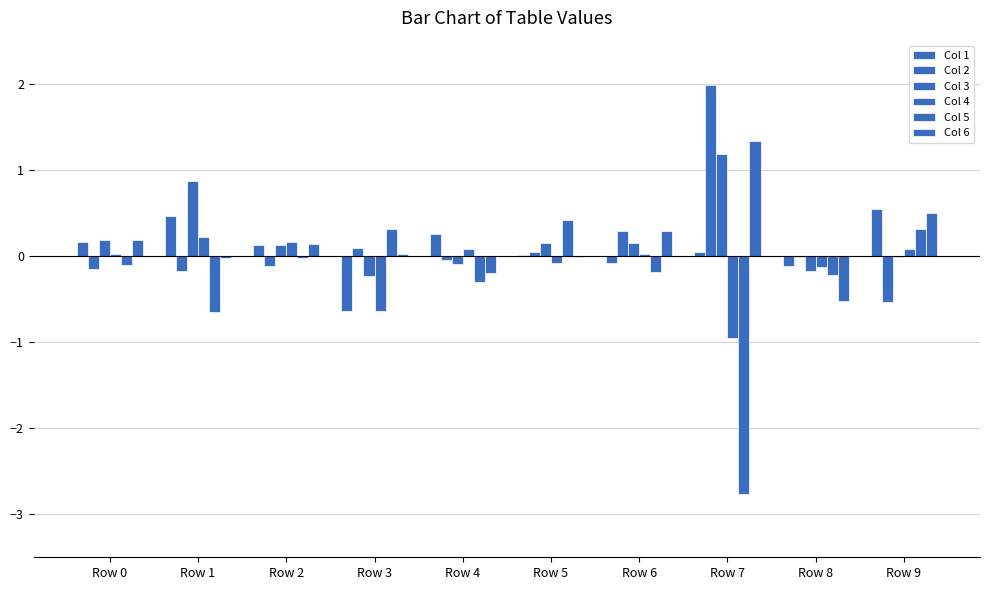

What is the sum of the Col 1 values at Row 8 and Row 5?

-0.1